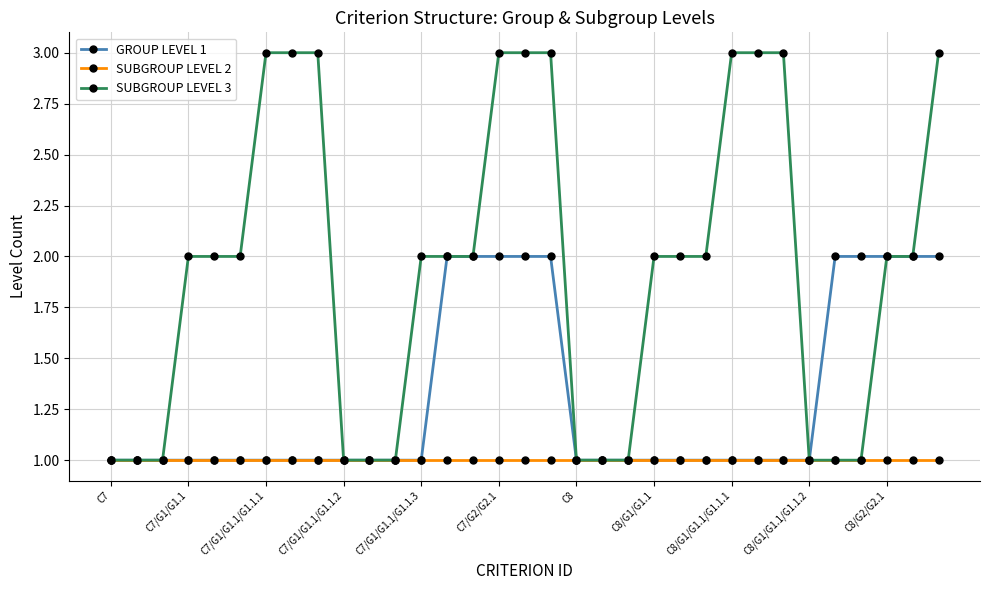

How many lines are shown in the chart?

3